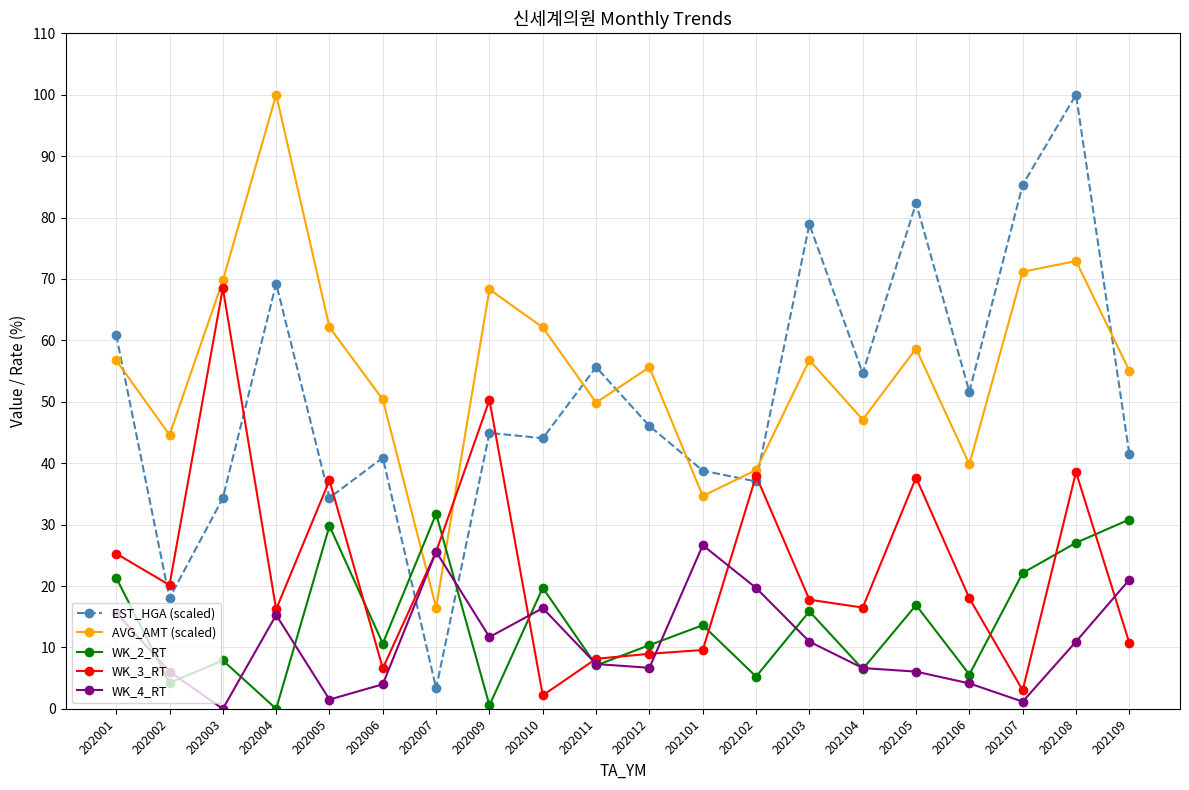

What is the greatest value displayed?

100.0